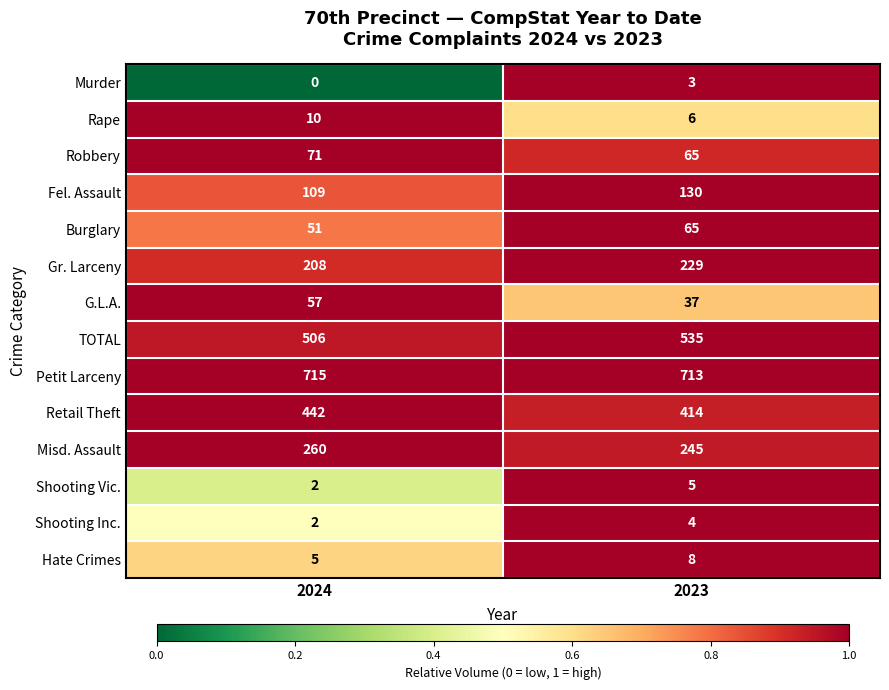

Reading left to right, extract all data points from this chart.

Murder: 2024=0	2023=3
Rape: 2024=10	2023=6
Robbery: 2024=71	2023=65
Fel. Assault: 2024=109	2023=130
Burglary: 2024=51	2023=65
Gr. Larceny: 2024=208	2023=229
G.L.A.: 2024=57	2023=37
TOTAL: 2024=506	2023=535
Petit Larceny: 2024=715	2023=713
Retail Theft: 2024=442	2023=414
Misd. Assault: 2024=260	2023=245
Shooting Vic.: 2024=2	2023=5
Shooting Inc.: 2024=2	2023=4
Hate Crimes: 2024=5	2023=8